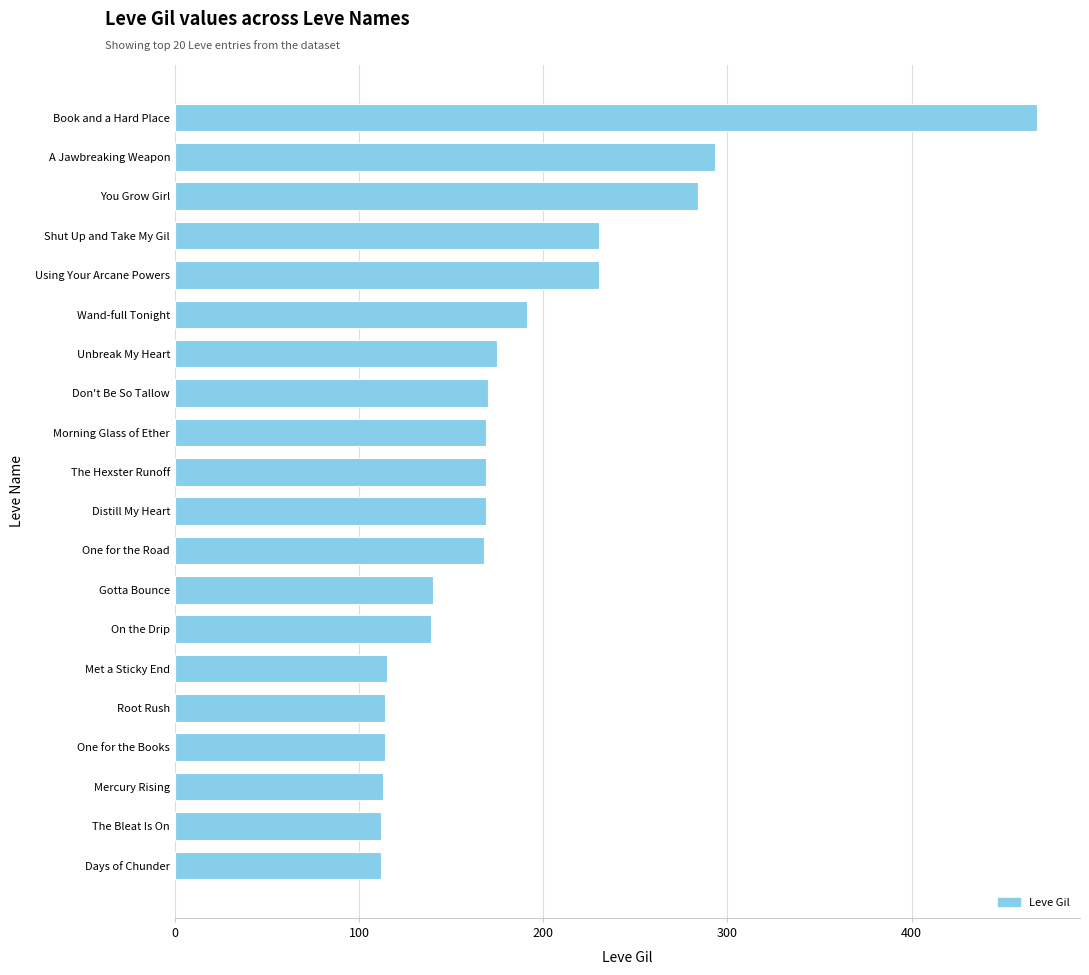

Between Days of Chunder and You Grow Girl, which is larger?

You Grow Girl